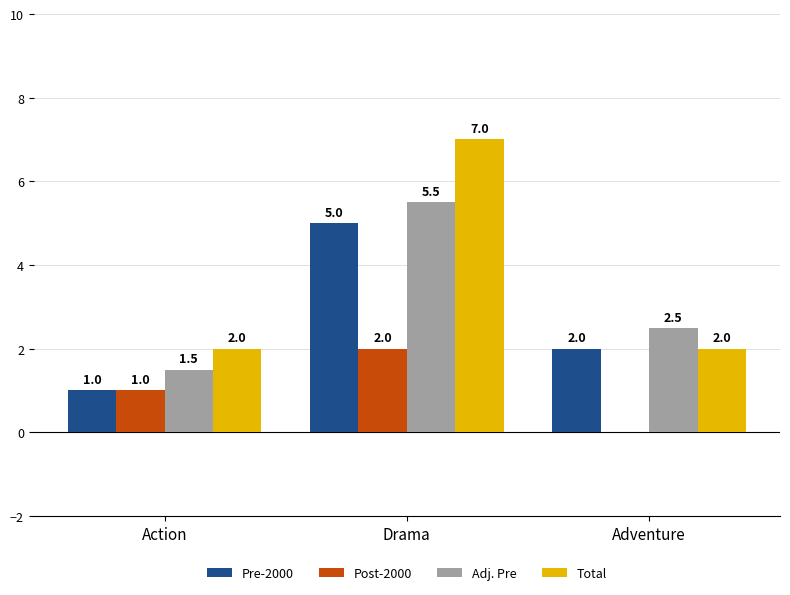

Are the bars horizontal?

No